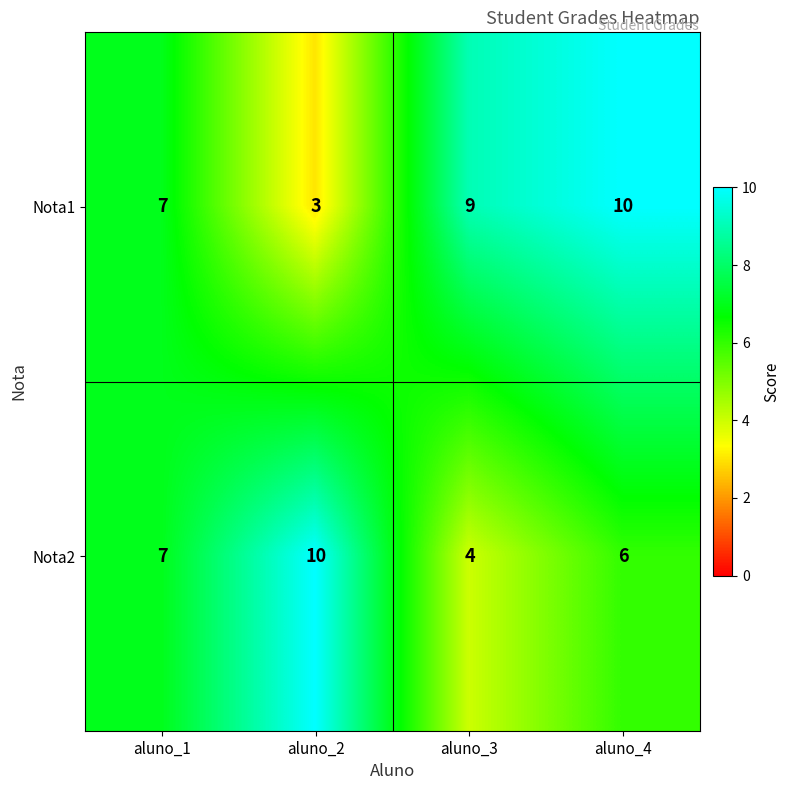

Reading left to right, extract all data points from this chart.

Nota1: 7	3	9	10
Nota2: 7	10	4	6